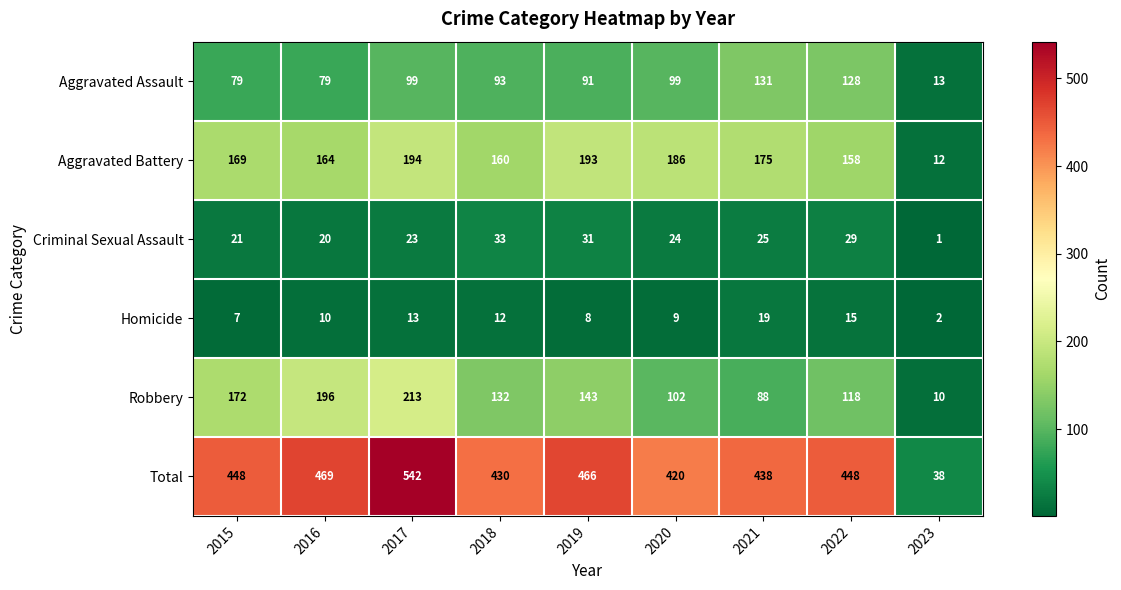

What is the difference between the maximum and second lowest values in the Total series?

122